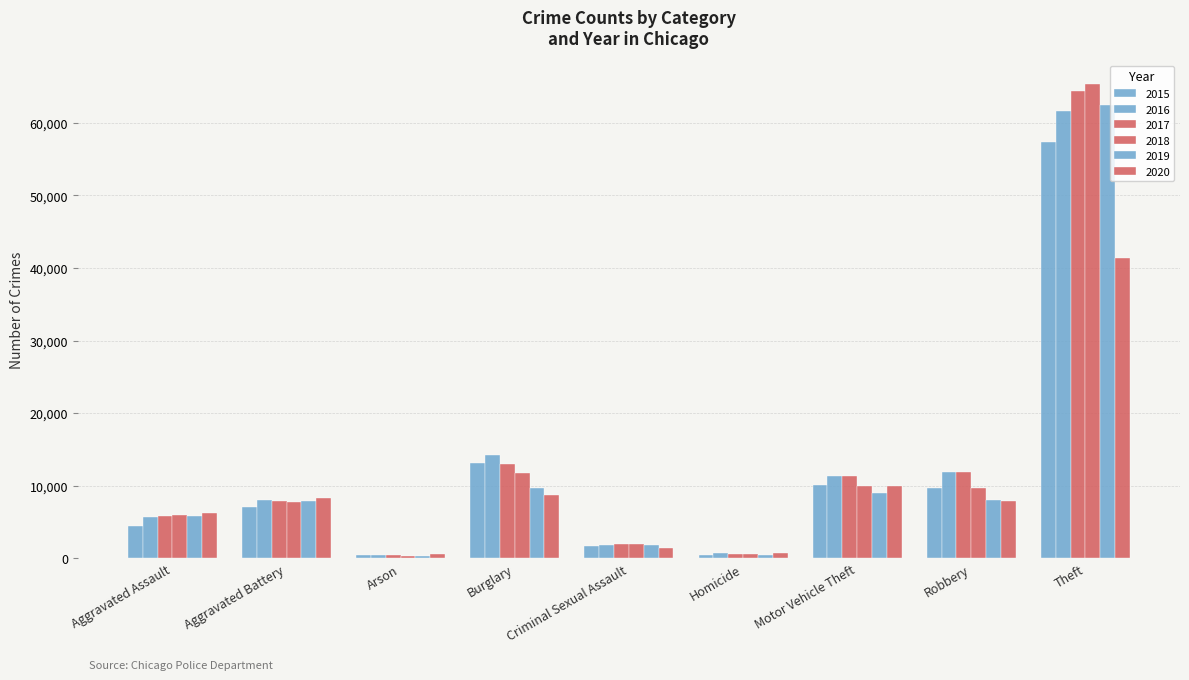

Which has a higher value, Homicide or Arson?

Homicide